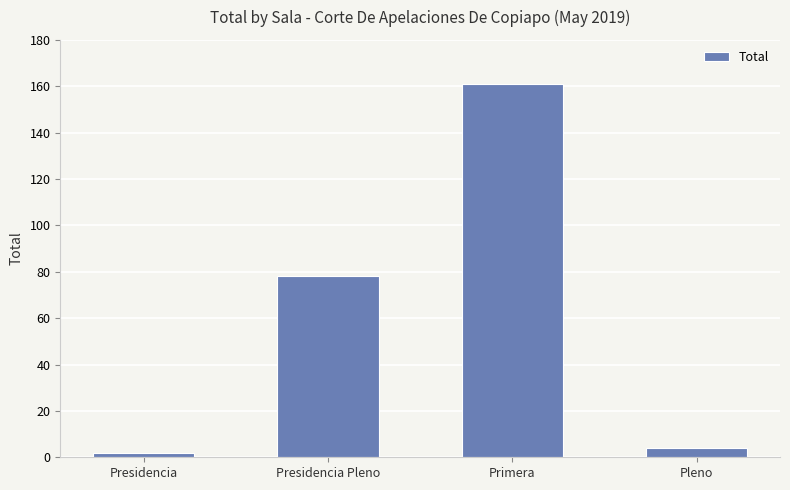

Approximately how many times larger is the value at Presidencia Pleno compared to Primera?

0.5